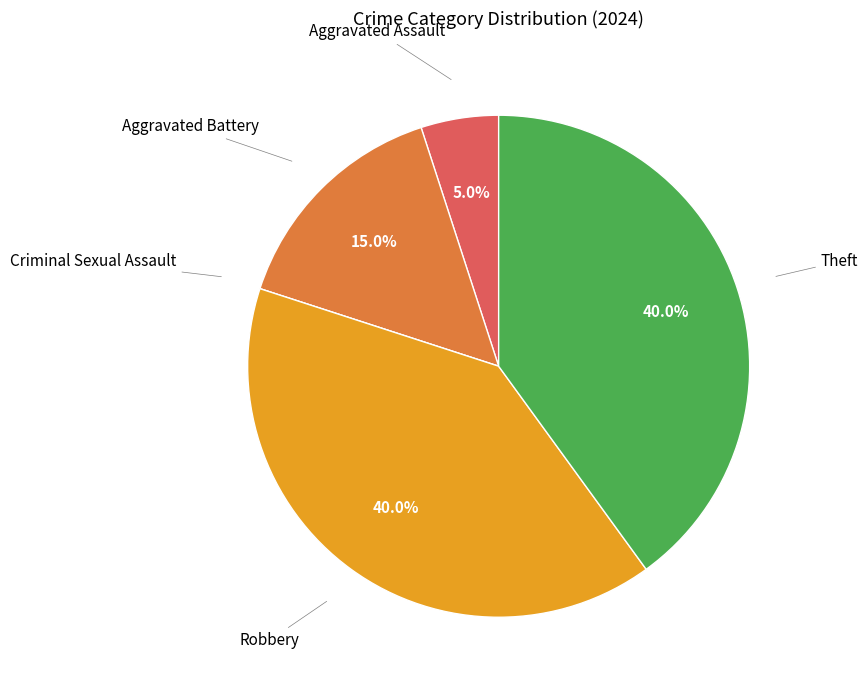

Do Robbery and Aggravated Assault together represent more than half of the pie?

No